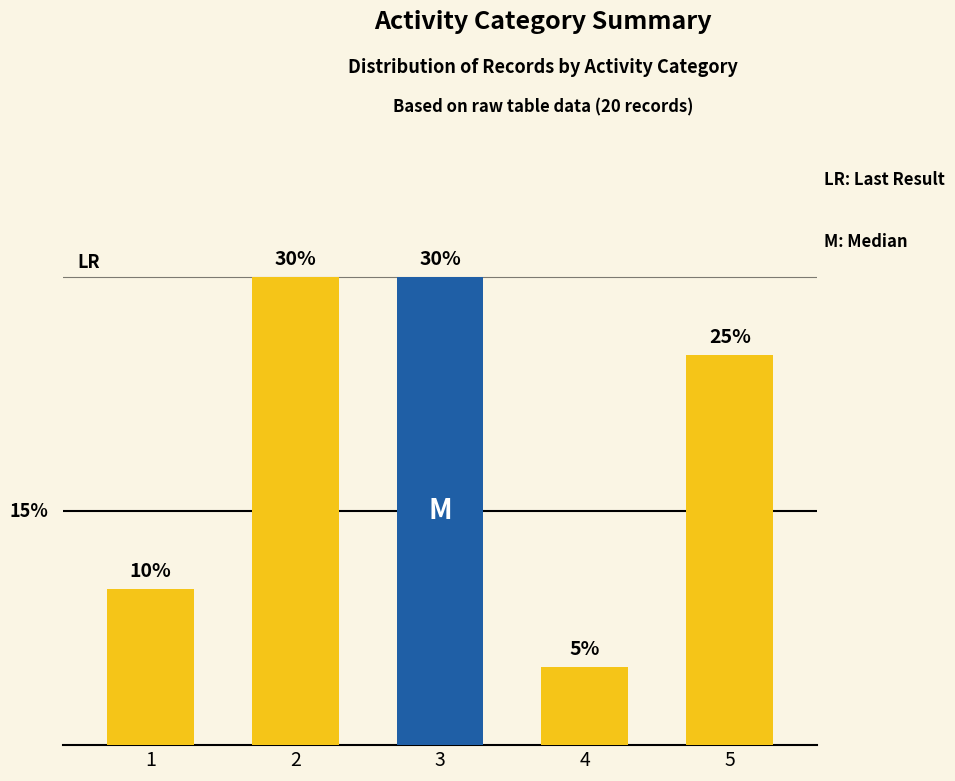

Does the chart contain any negative values?

No